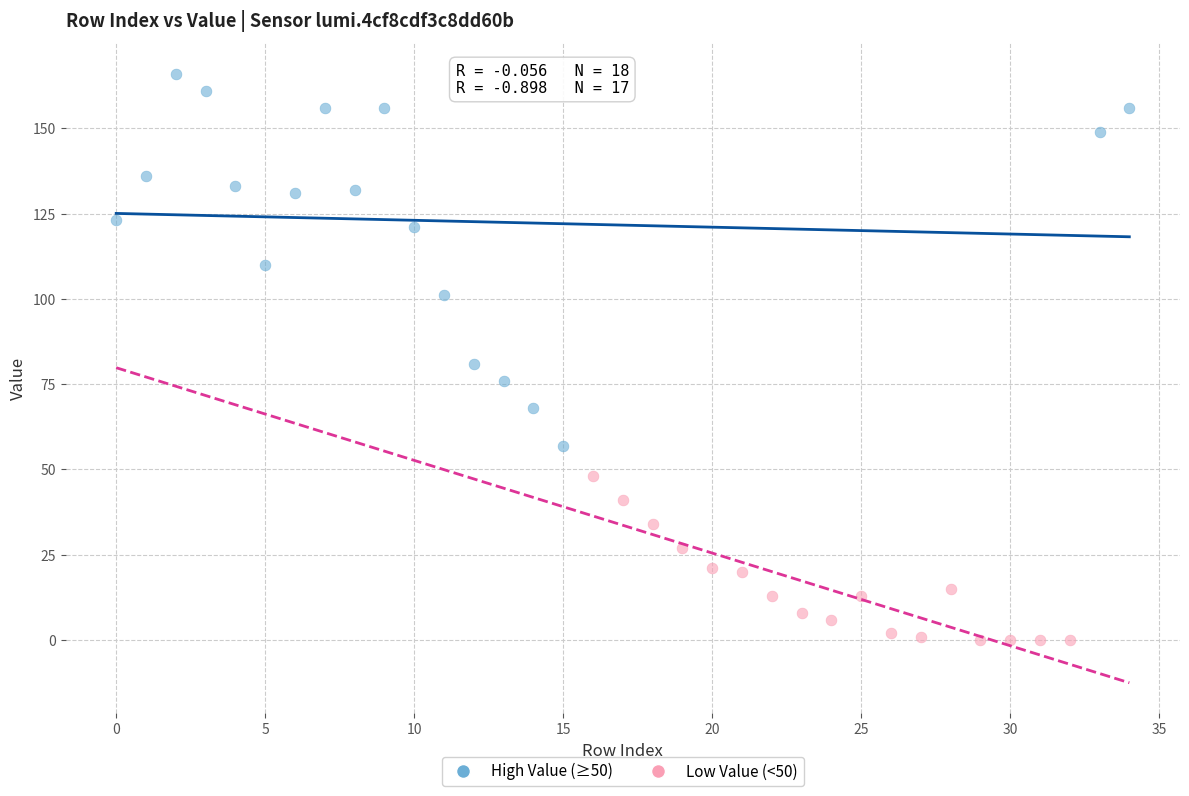

Which series reaches the maximum Y coordinate?

High Value (≥50)